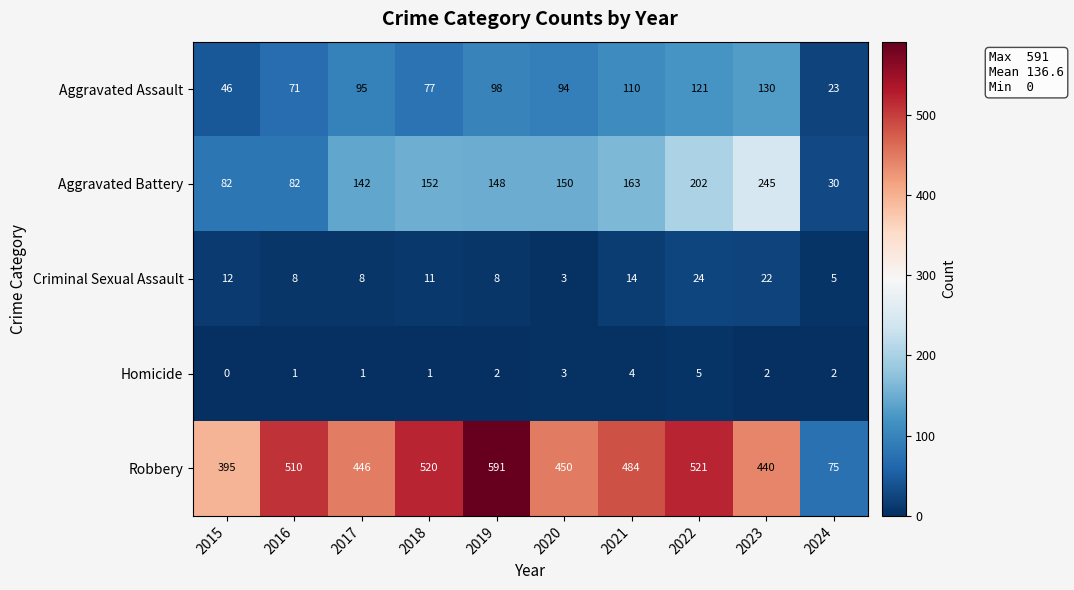

Is it true that Criminal Sexual Assault equals 7 at 2018?

False